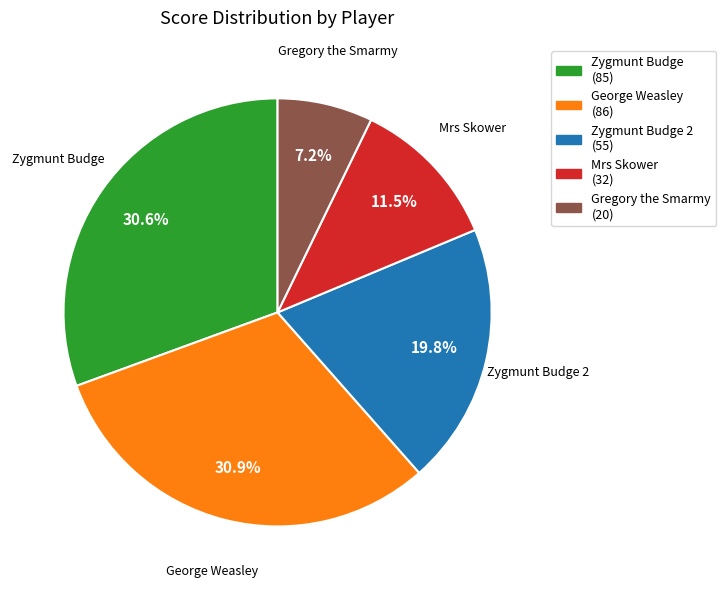

Does any single category account for the majority?

No